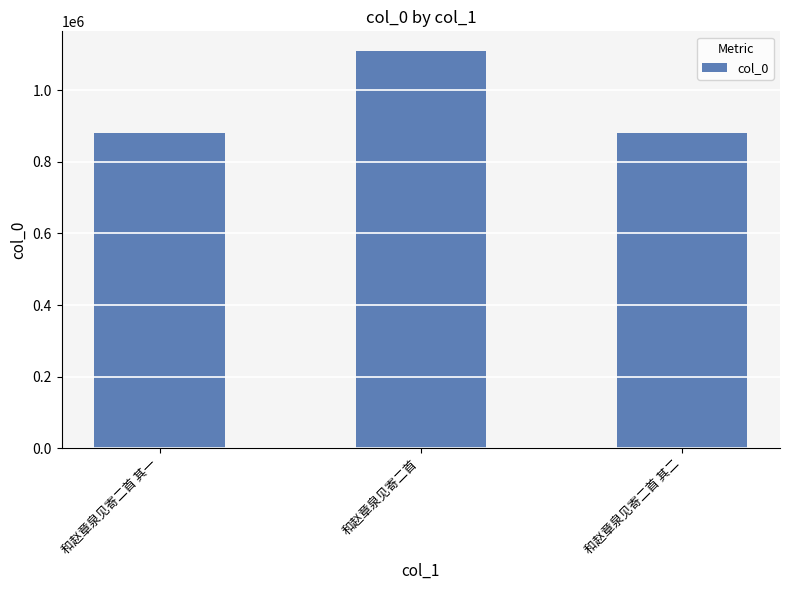

Are the bars grouped side by side (vs. stacked)?

No